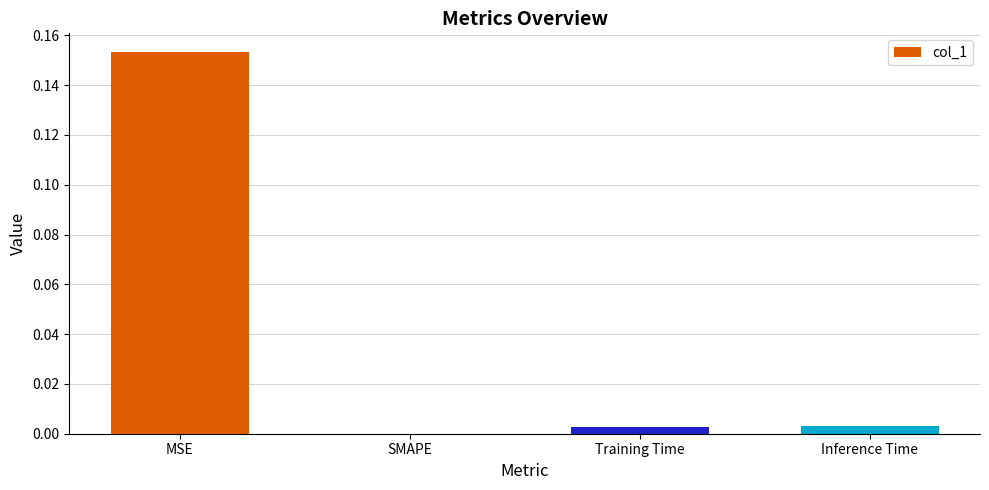

At which category does the chart reach its peak across all series?

MSE